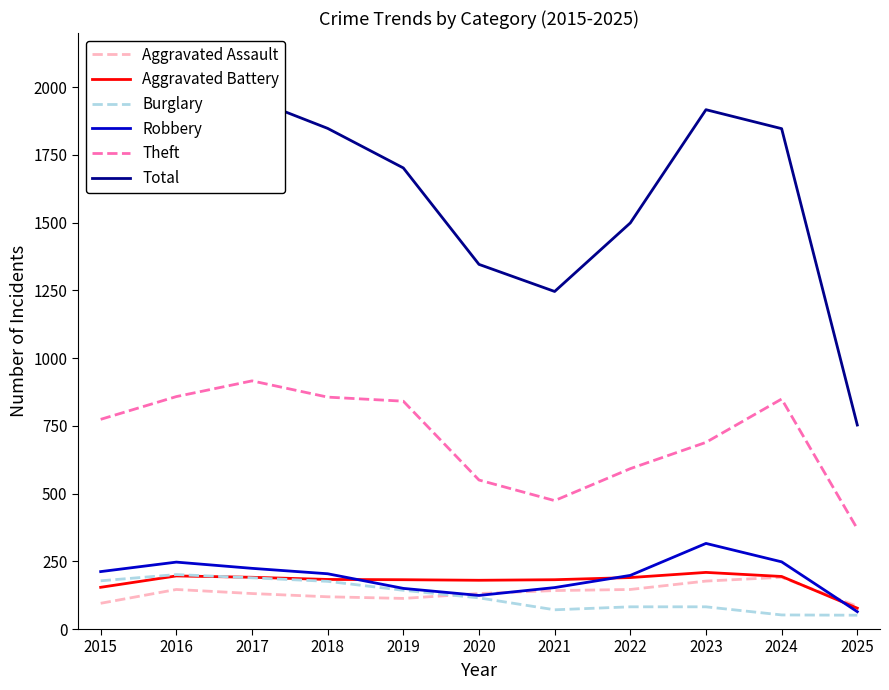

Does the chart have visible grid lines?

No